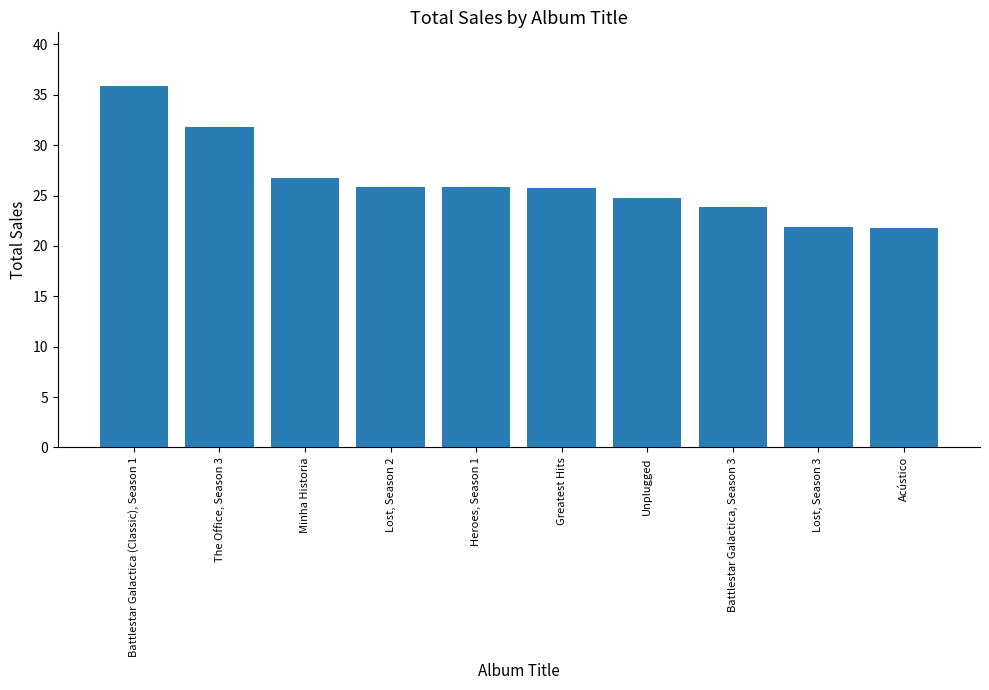

What is the ratio of the value at Lost, Season 2 to the value at Acústico?

1.2